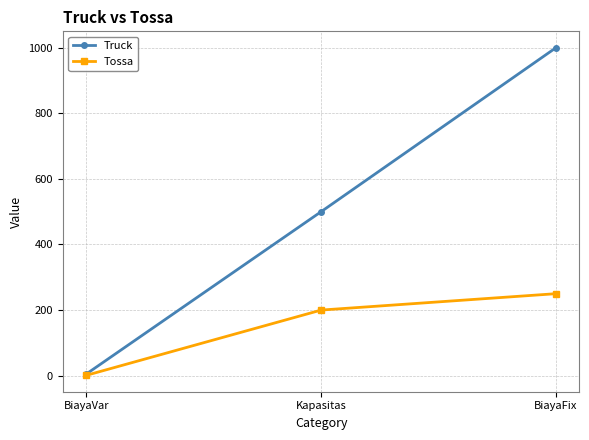

What is the difference between the Truck values at Kapasitas and BiayaFix?

500